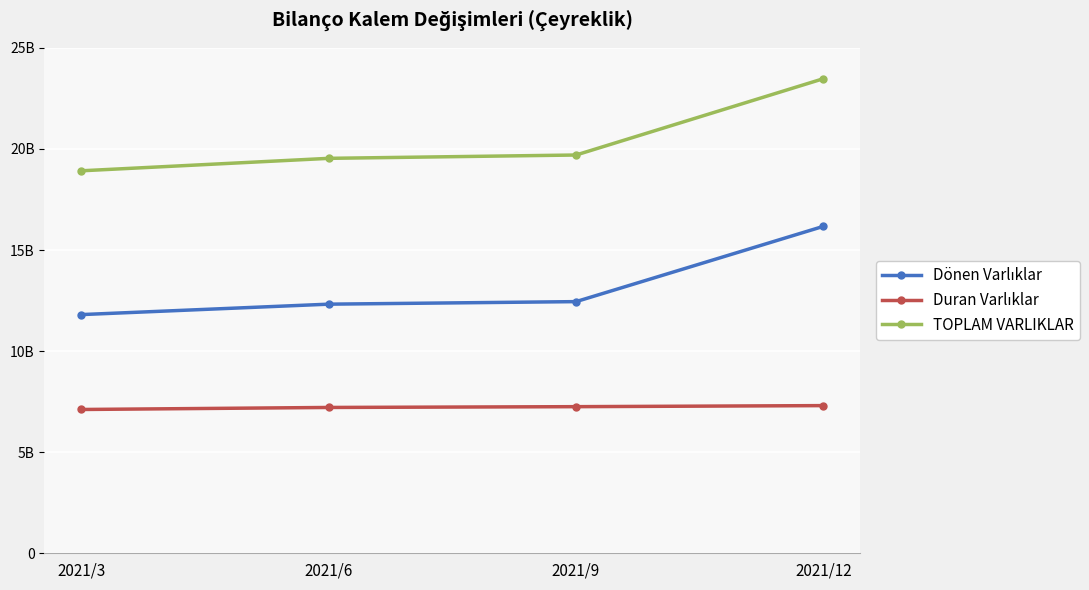

Which category has the highest value across all series?

2021/12